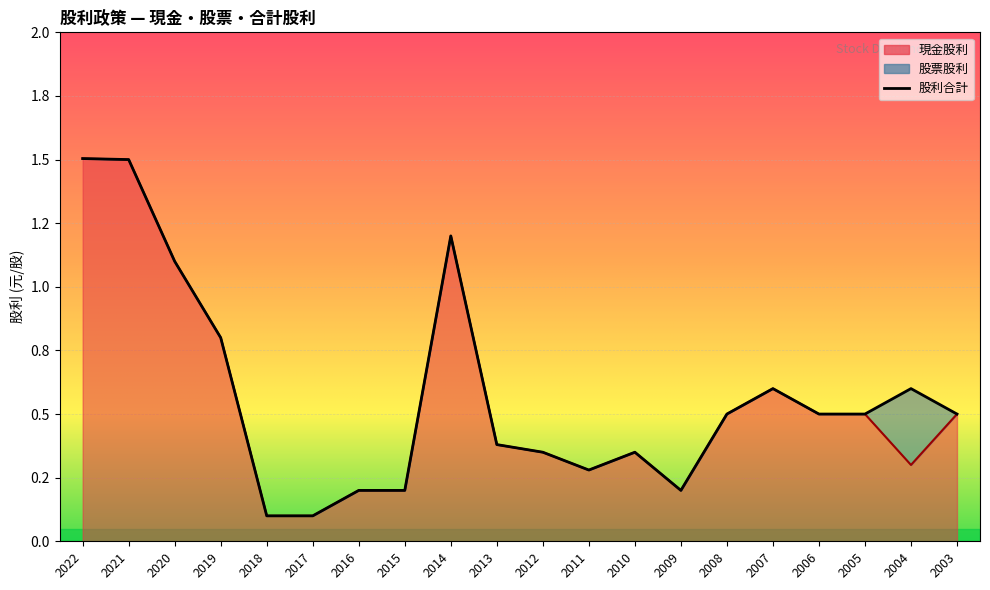

True or false: 股利合計 and 現金股利 cross at least once.

False